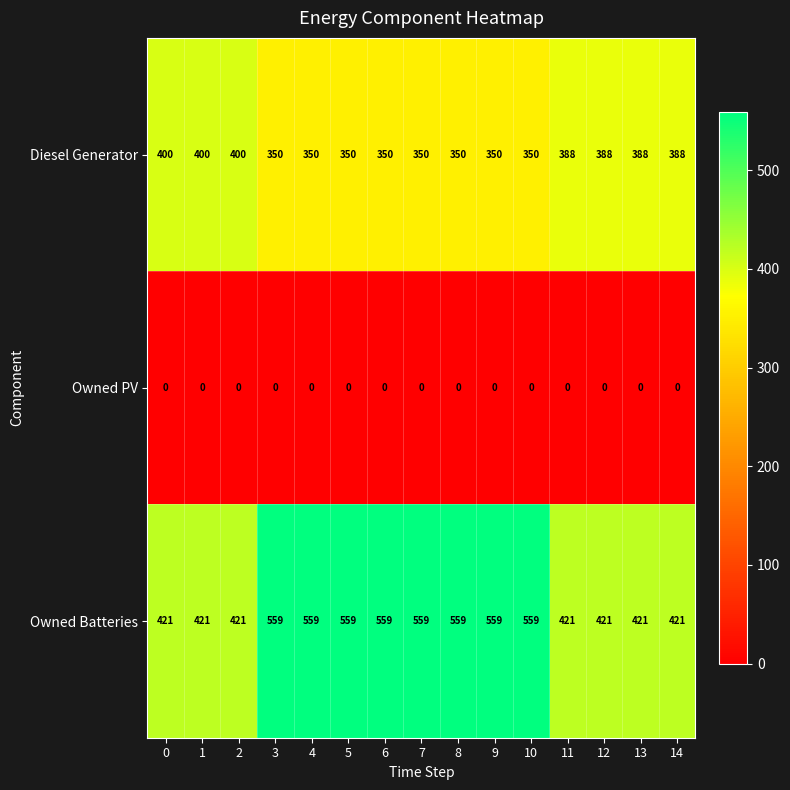

The Diesel Generator series shows 388 at 14. True or false?

True